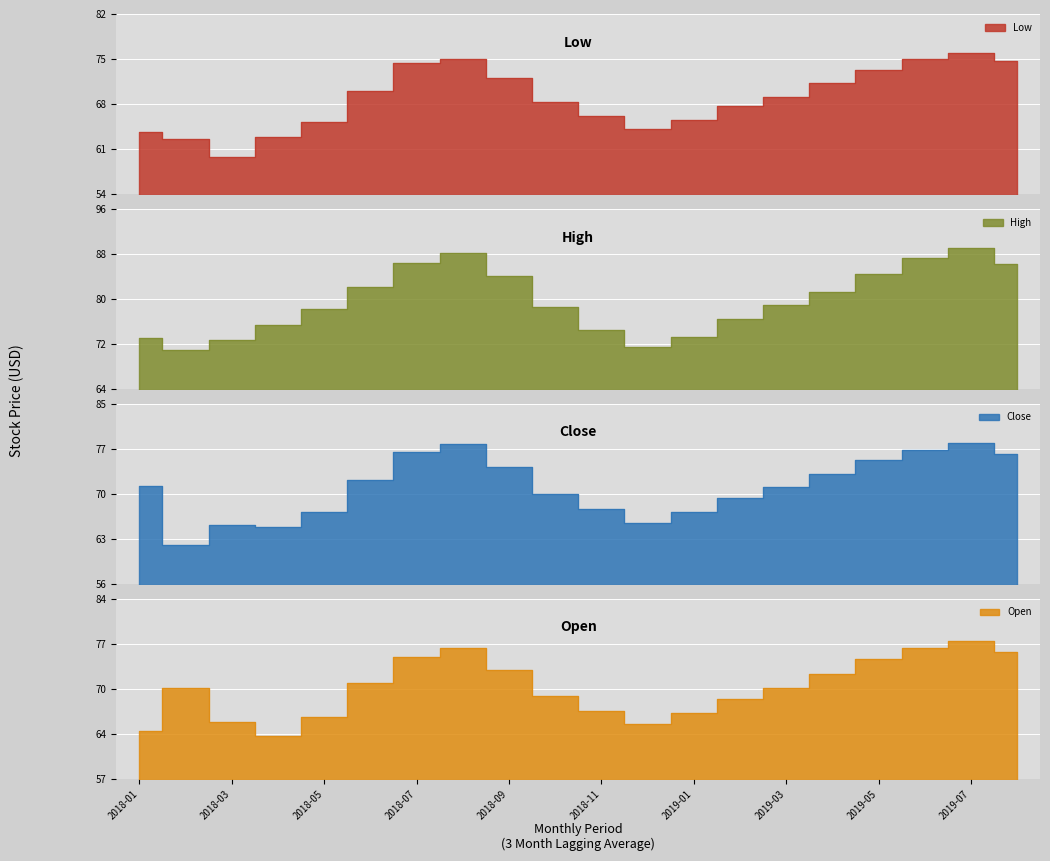

What is the difference between the maximum and minimum values in the Open series?

14.0